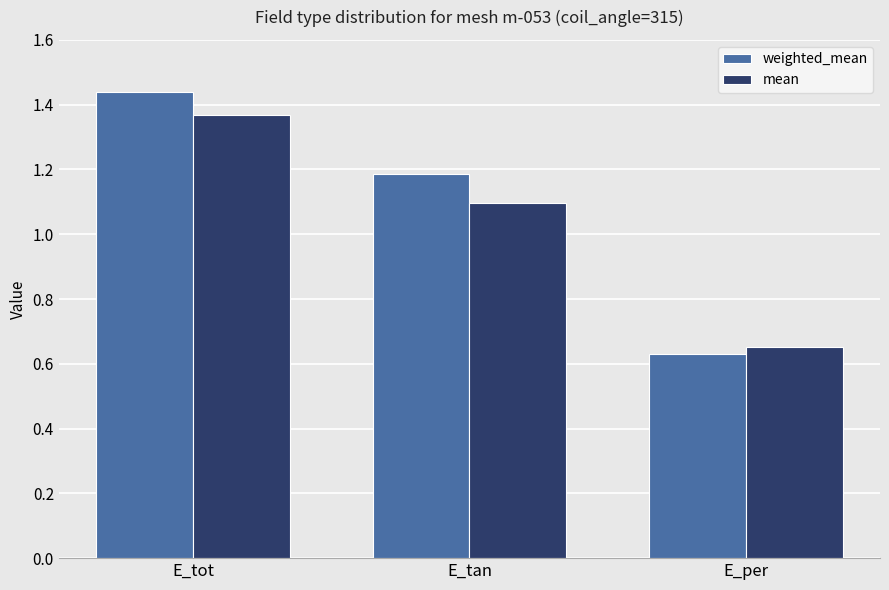

Are the bars grouped side by side (vs. stacked)?

Yes